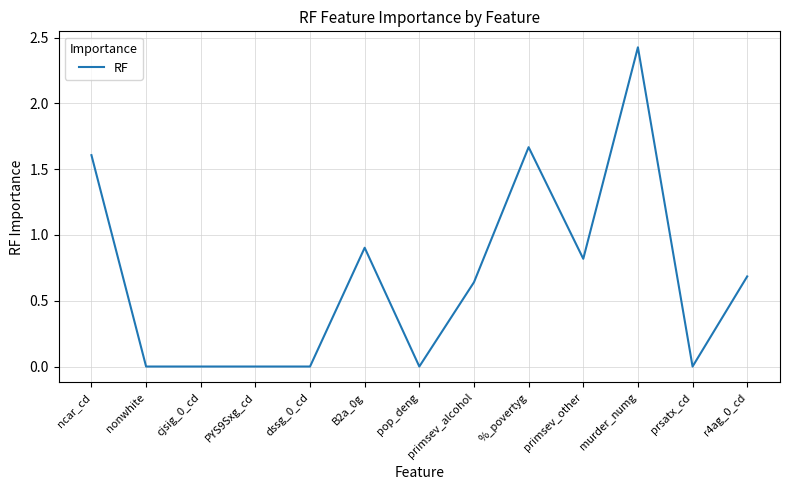

Approximately how many times larger is the value at primsev_other compared to %_povertyg?

0.5